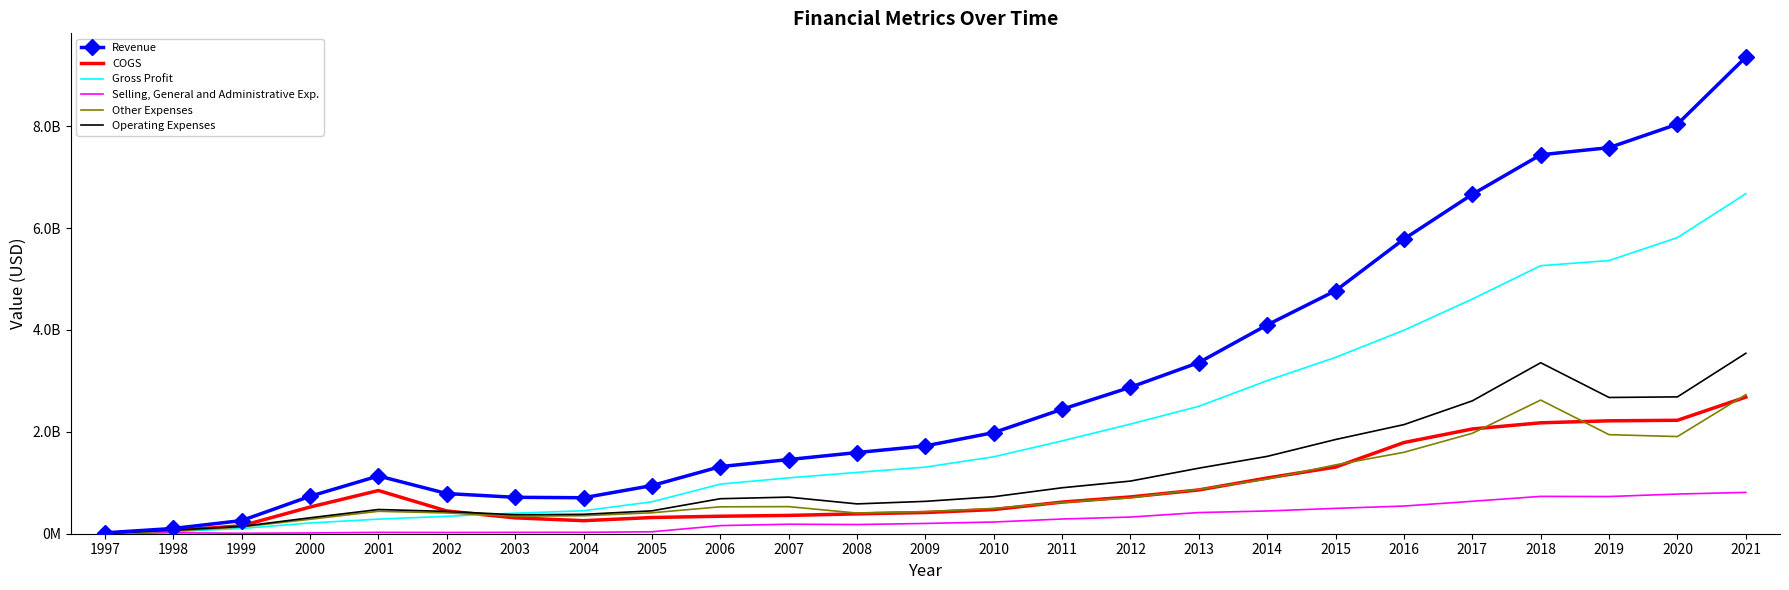

What is the maximum value for Operating Expenses?

3542900000